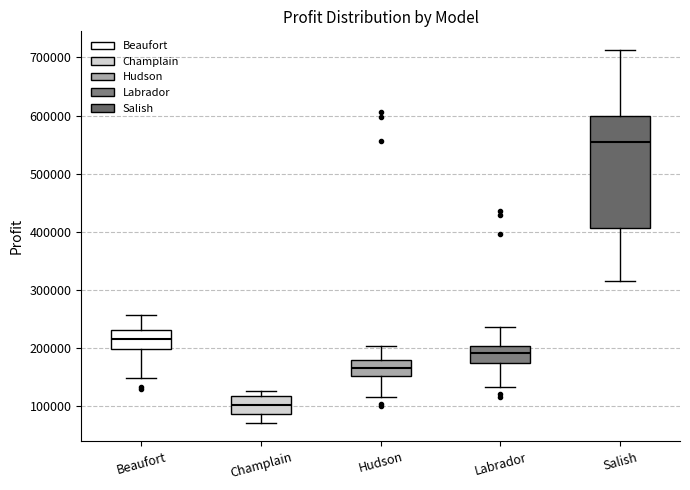

Comparing the boxes themselves (not the whiskers), which one is the tallest?

Salish